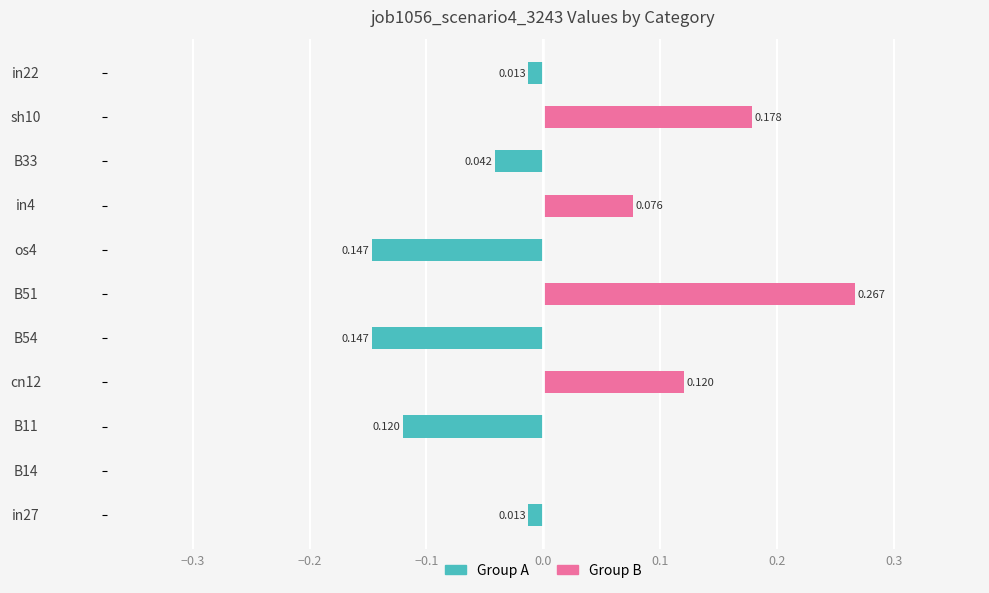

Which series has the largest range (max minus min)?

job1056_scenario4_3243 (B)